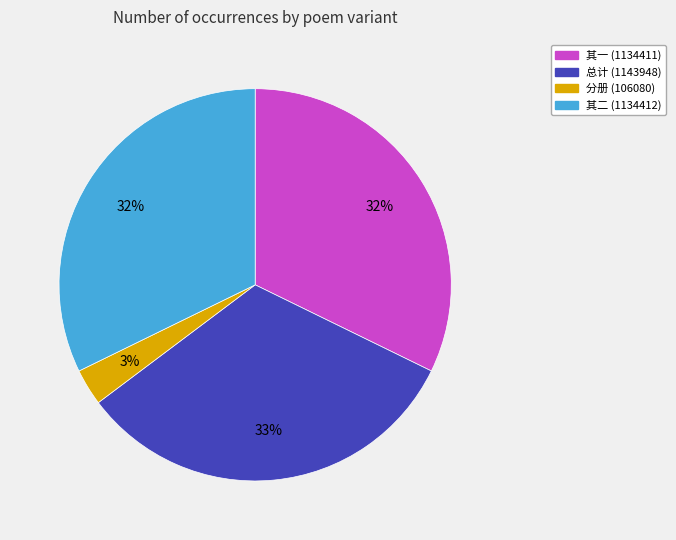

Which has a higher value, 总计 (1143948) or 分册 (106080)?

总计 (1143948)